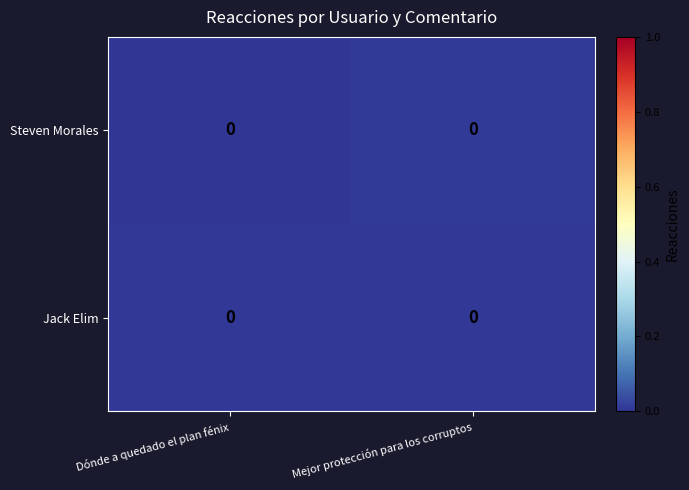

Which has a higher value, Mejor protección para los corruptos or Dónde a quedado el plan fénix?

Mejor protección para los corruptos